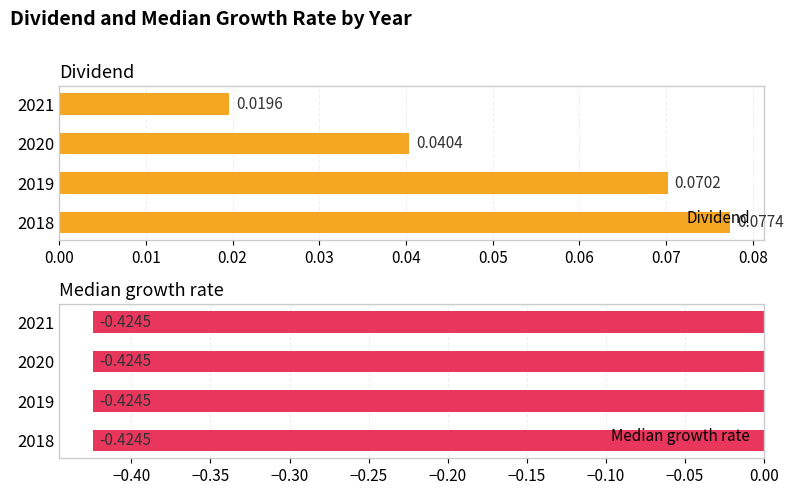

Rank the categories by Dividend value from lowest to highest.

2021, 2020, 2019, 2018